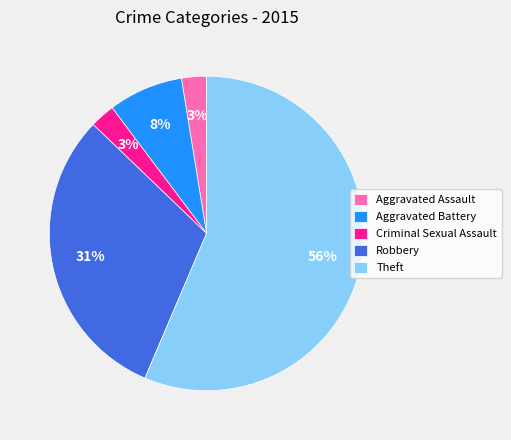

What is the ratio of the value at Criminal Sexual Assault to the value at Aggravated Assault?

1.0